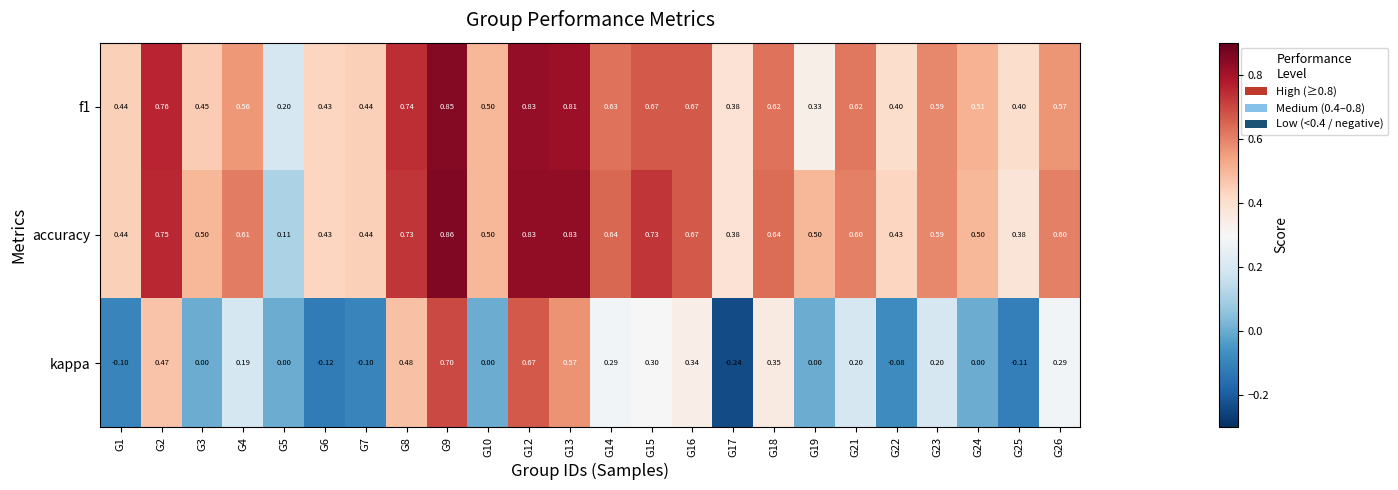

Is the value of kappa at G9 greater than the value of f1 at G17?

Yes